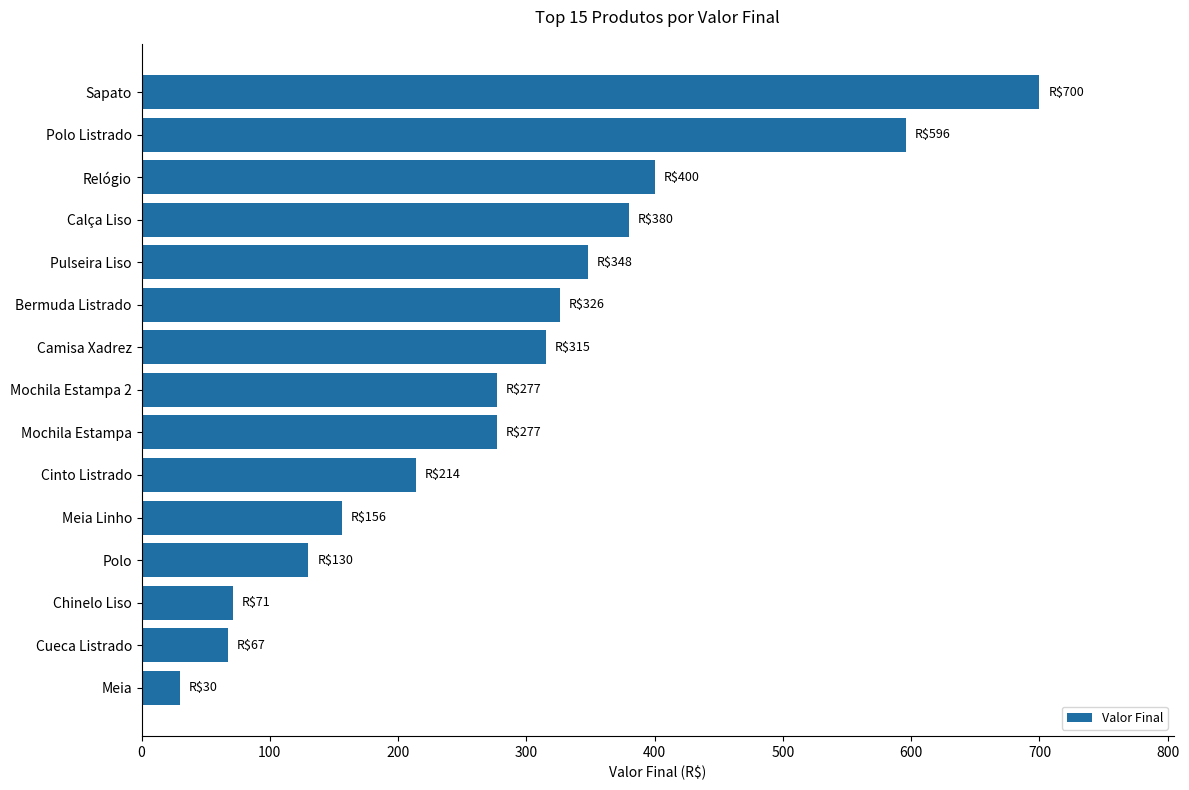

What is the change in value from Meia to Mochila Estampa?

+247